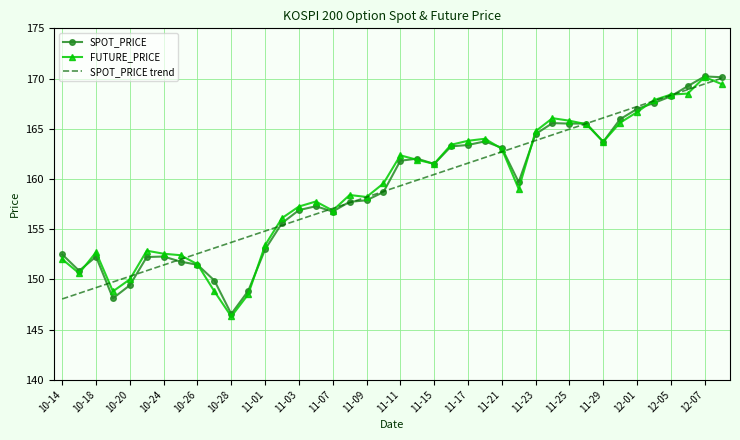

What is the greatest value displayed?

170.2